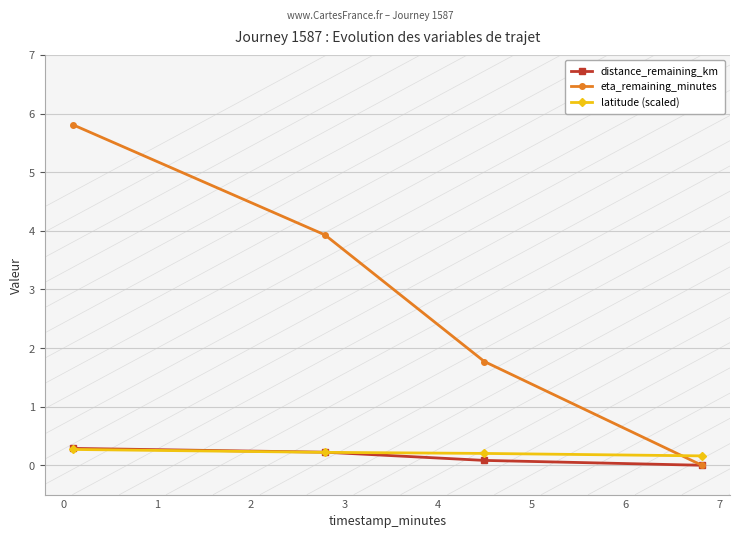

True or false: distance_remaining_km has more than 1 interior local peaks.

False